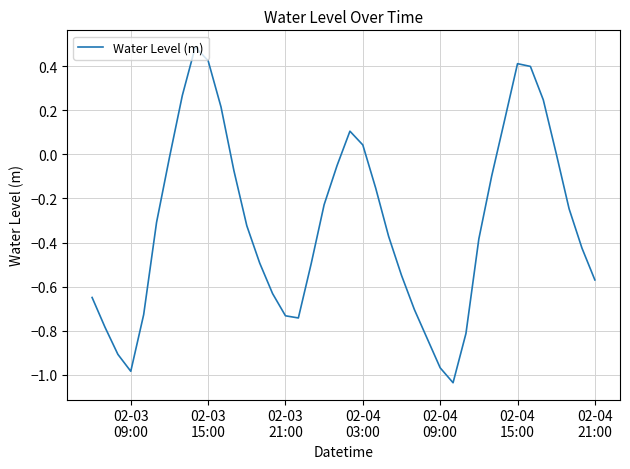

Is this an area chart (filled region under the line)?

No